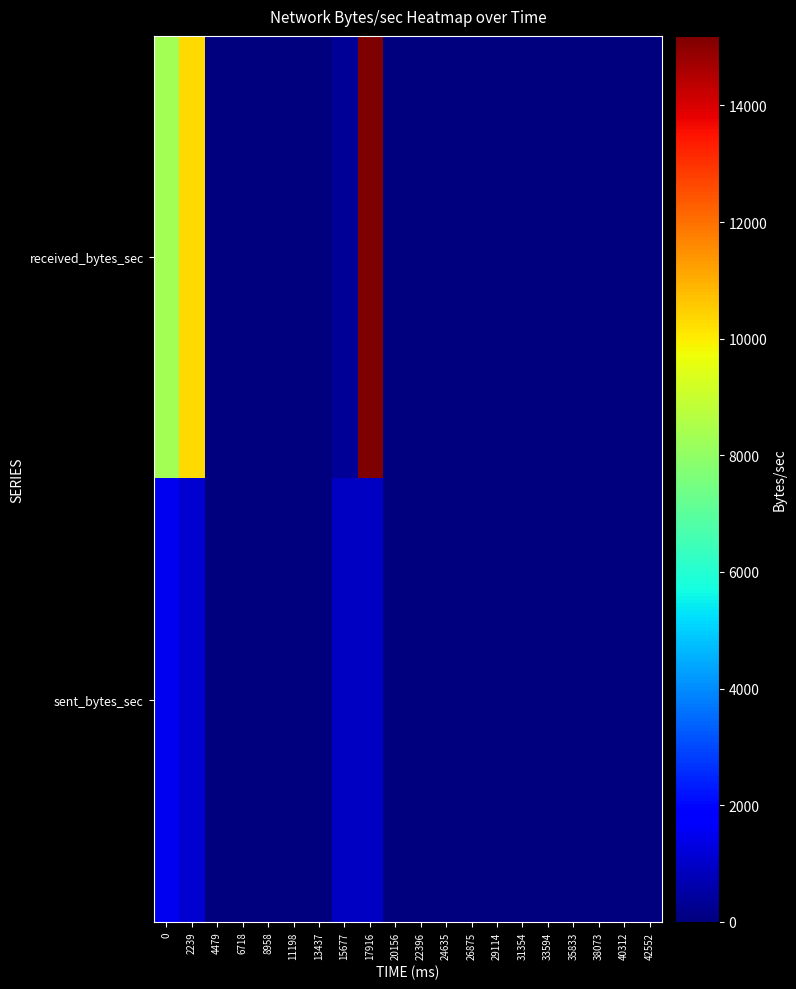

Which category has the lowest value across all series?

4479